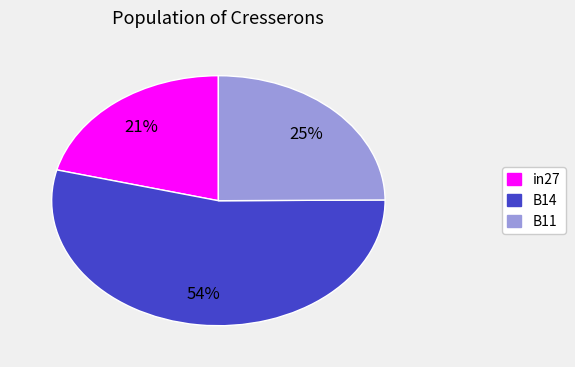

Combined, do in27 and B11 account for over 50%?

No